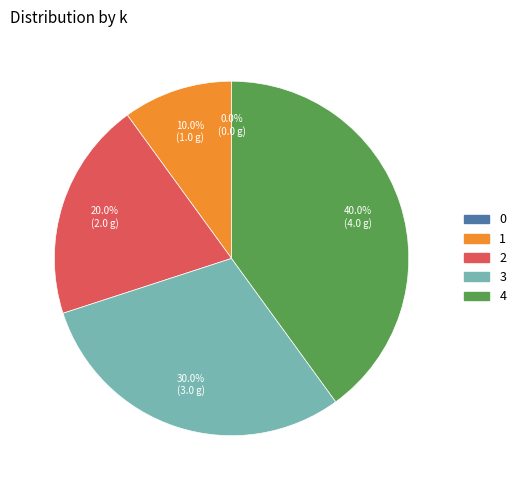

What is the largest slice in the pie chart?

4